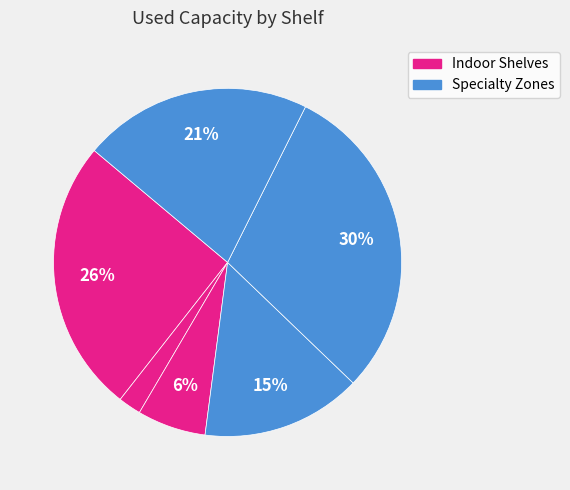

How many segments does this pie chart have?

6